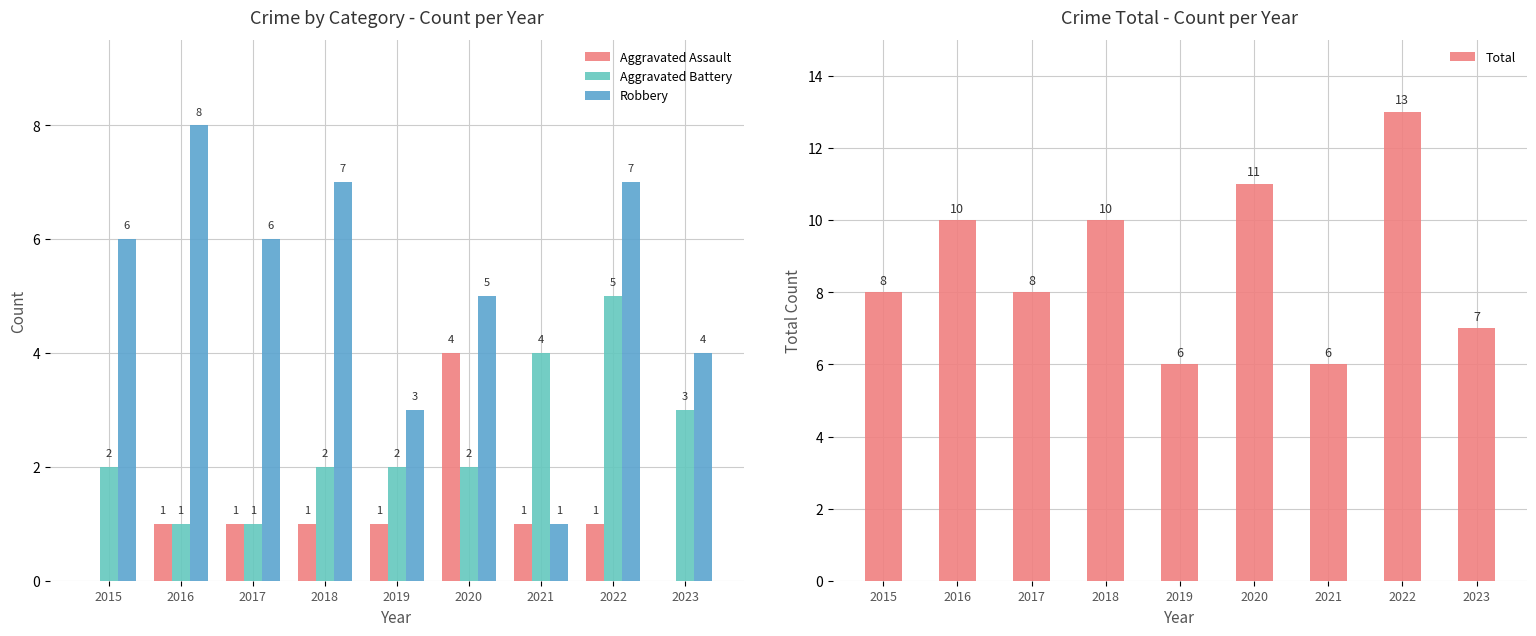

The value of Total at 2017 is 8. True or false?

True